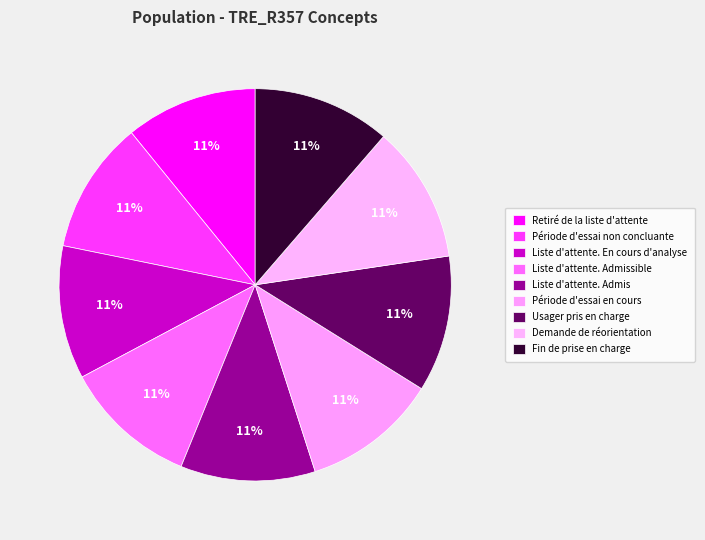

Combined, what portion of the pie is Période d'essai non concluante and Période d'essai en cours?

22.1%